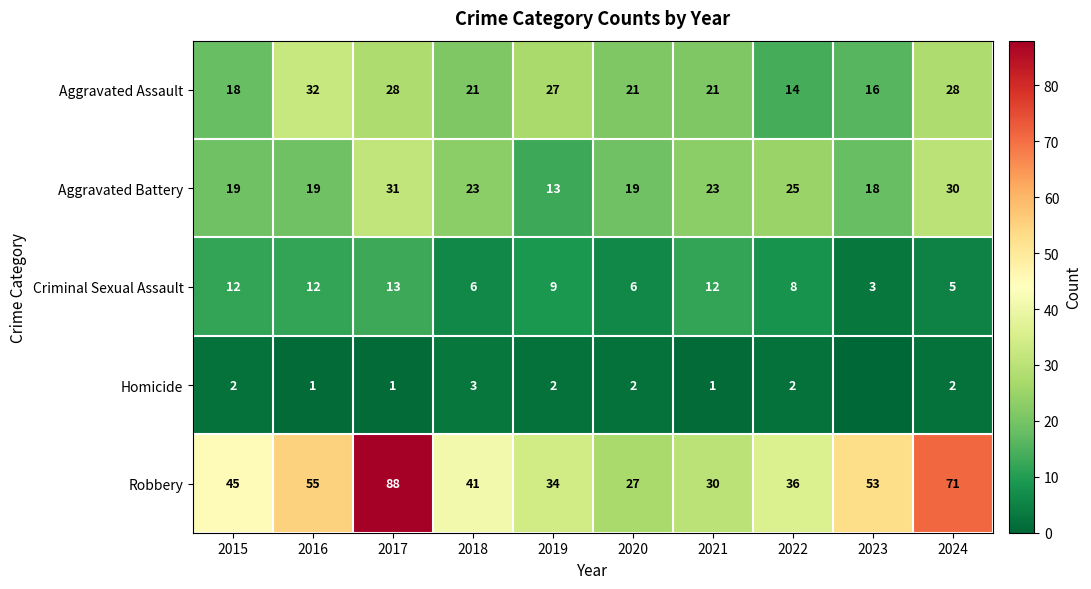

What is the sum of the Aggravated Battery values at 2024 and 2017?

61